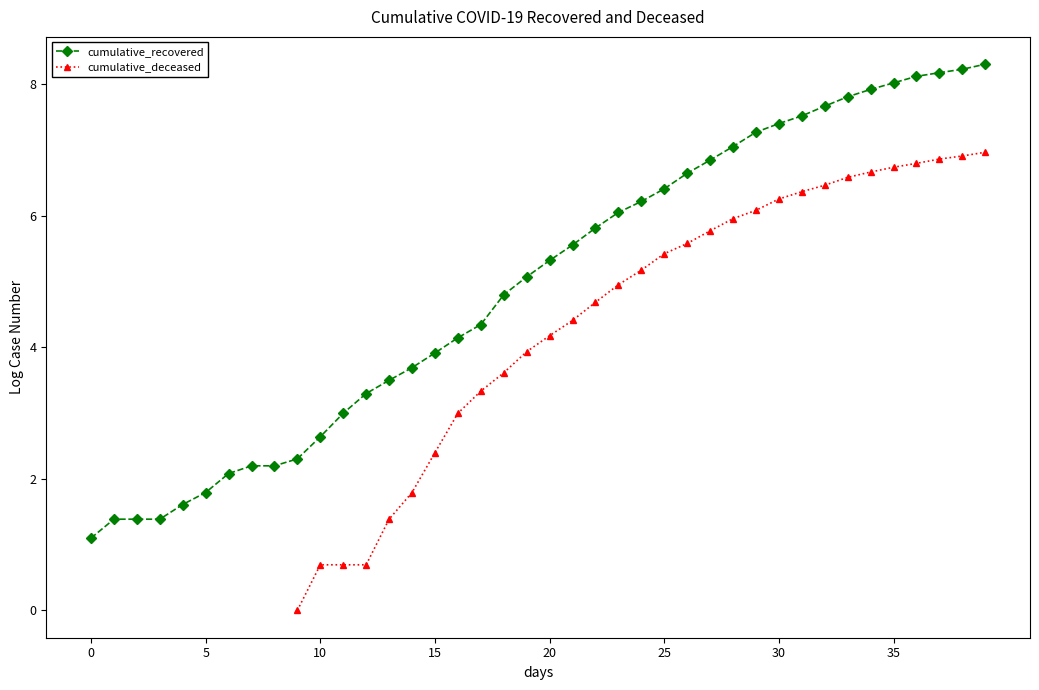

What is the greatest value displayed?

8.3